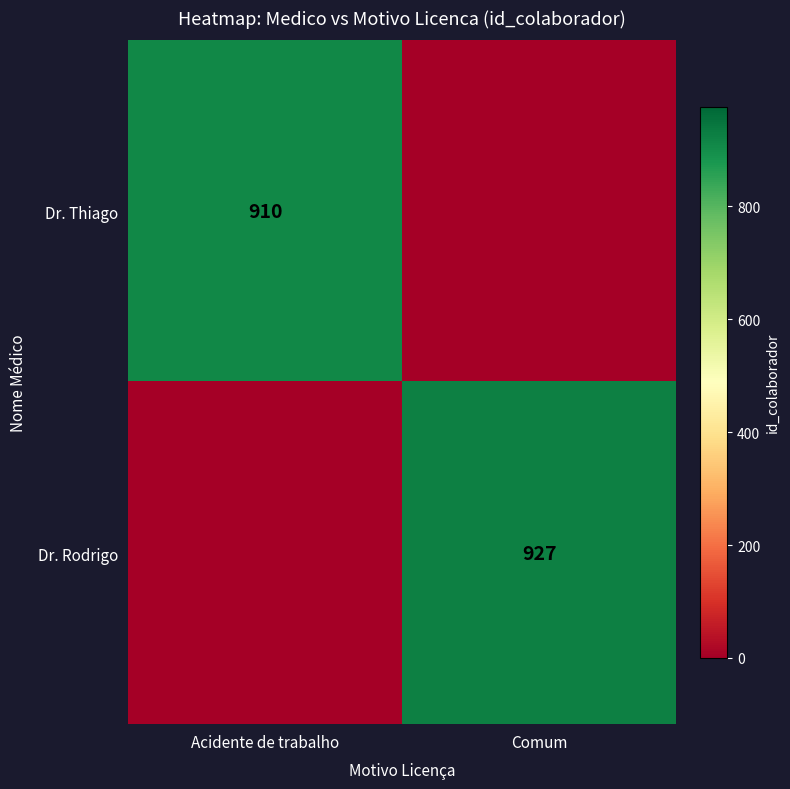

True or false: Dr. Thiago has a value of 910 at Acidente de trabalho.

True